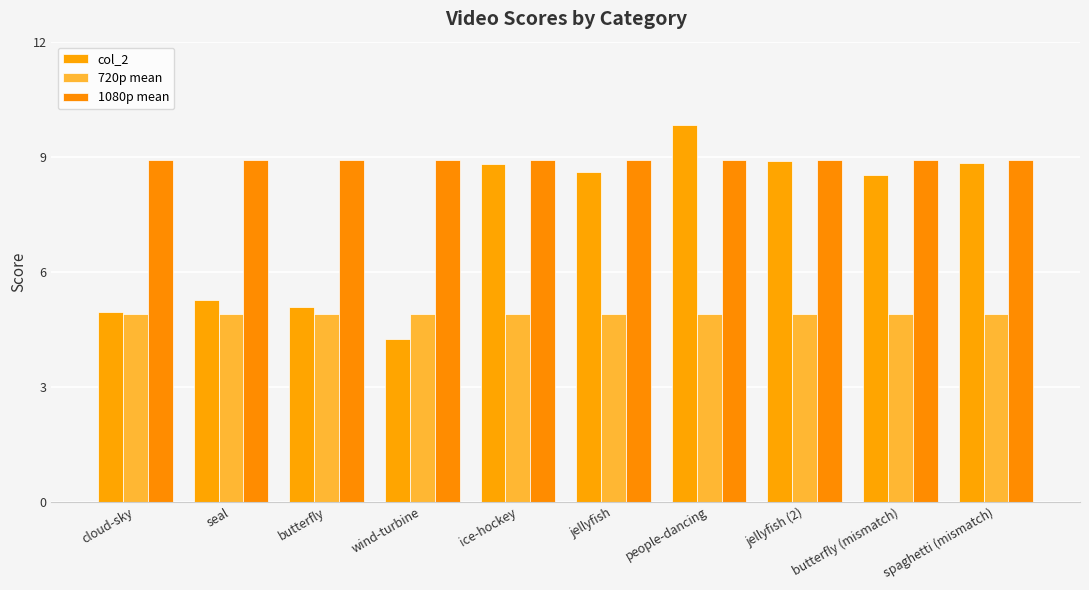

Does the chart contain any negative values?

No